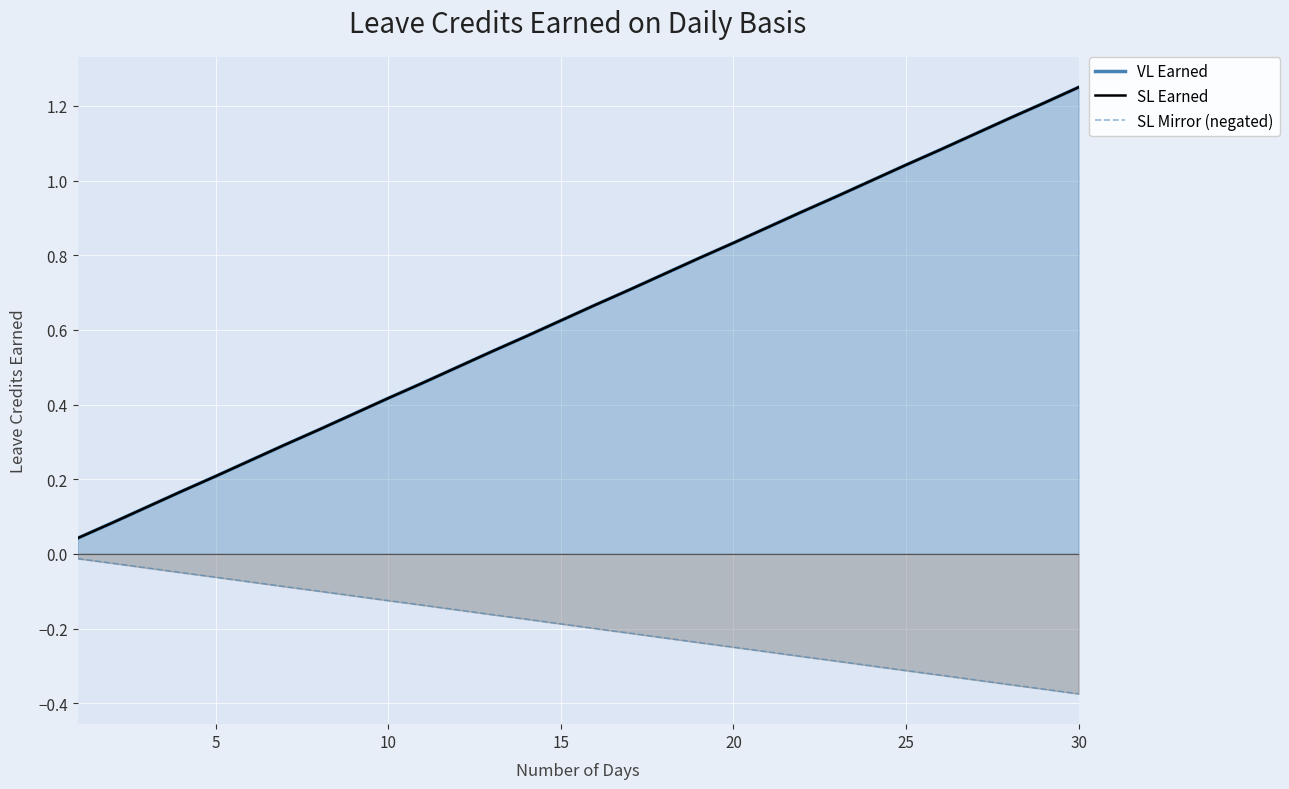

What is the minimum value for SL Mirror (negated)?

-0.4